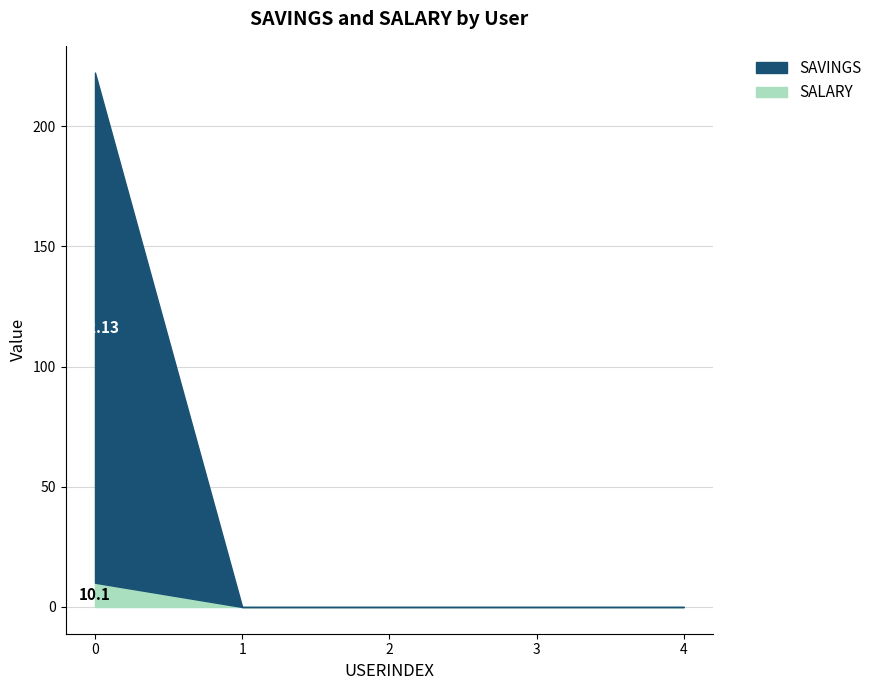

Rank the series at 2 from lowest to highest value.

SAVINGS, SALARY